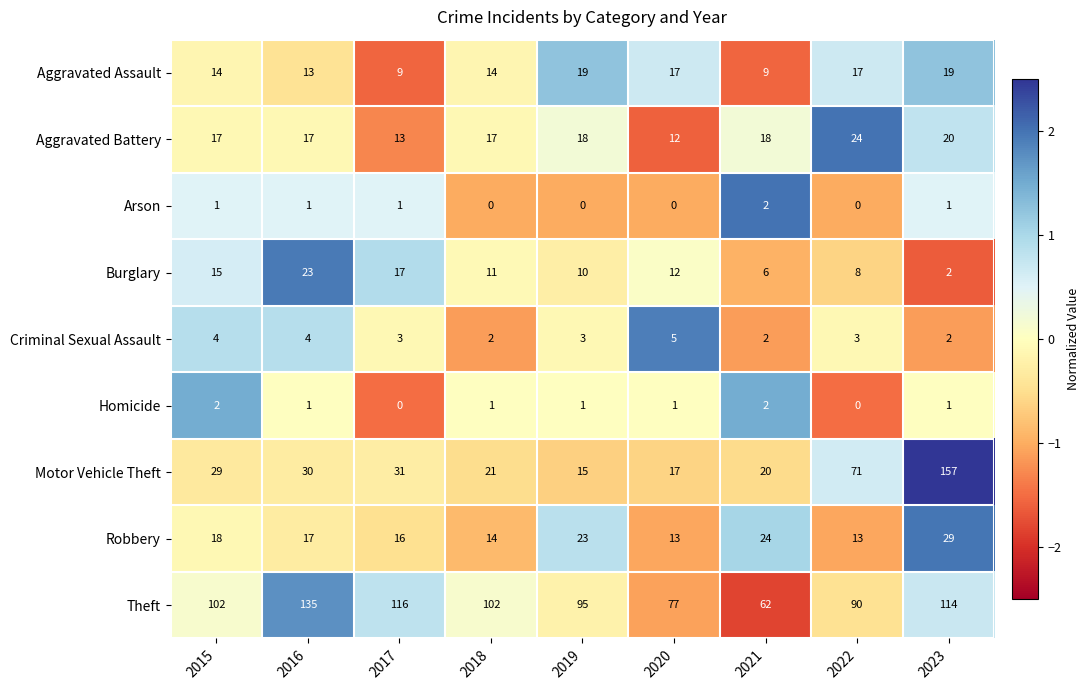

Read the Robbery value at 2019.

23